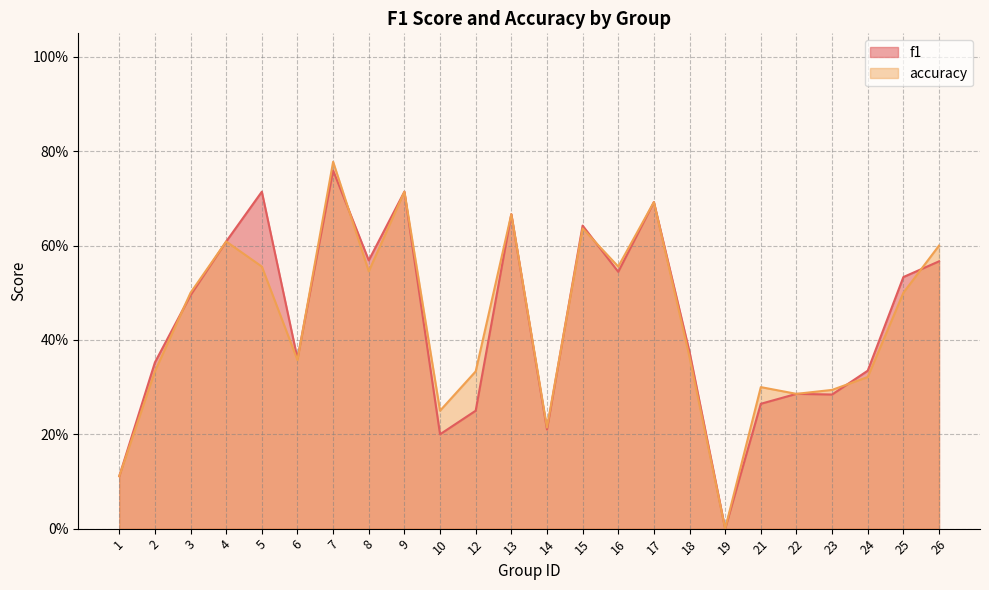

The value of accuracy at 16 is 0.6. True or false?

True